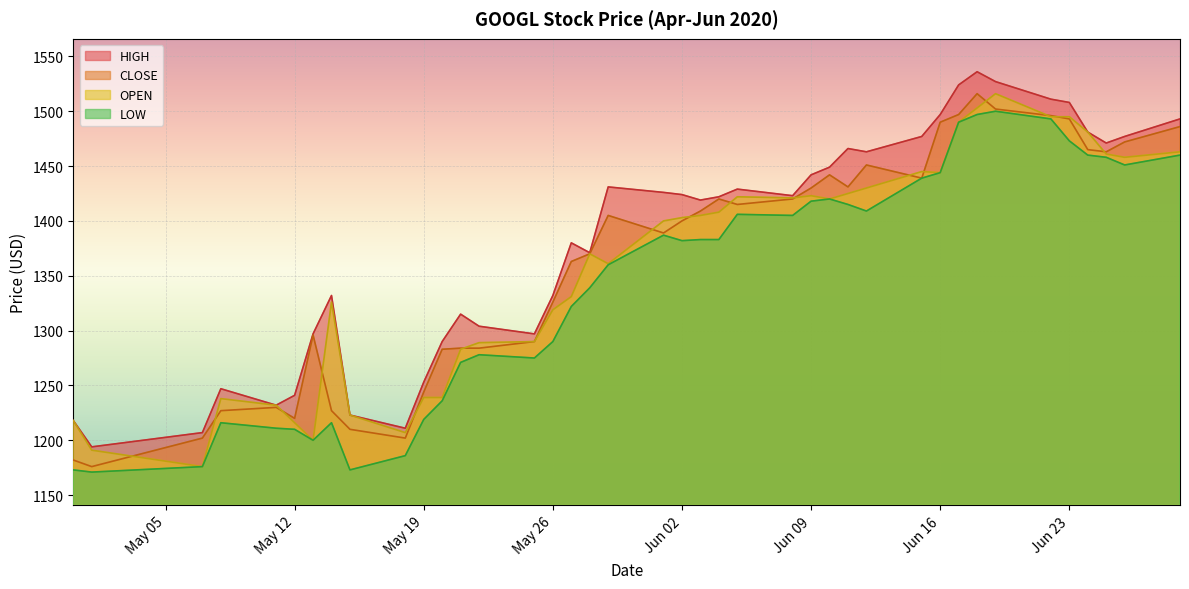

Does the chart display data point markers on the line(s)?

No